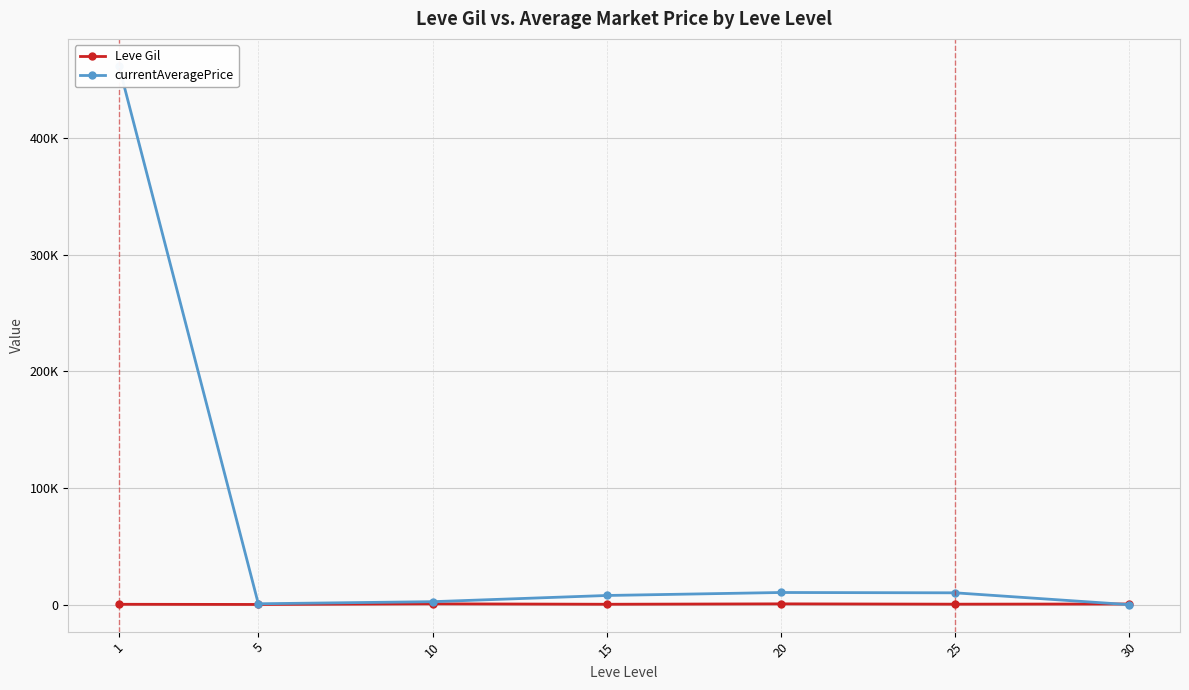

At 10, list the series in order from smallest to largest.

Leve Gil, currentAveragePrice